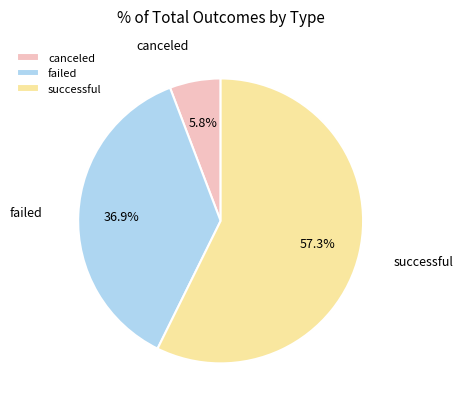

What percentage is the failed slice, to the nearest percent?

37%